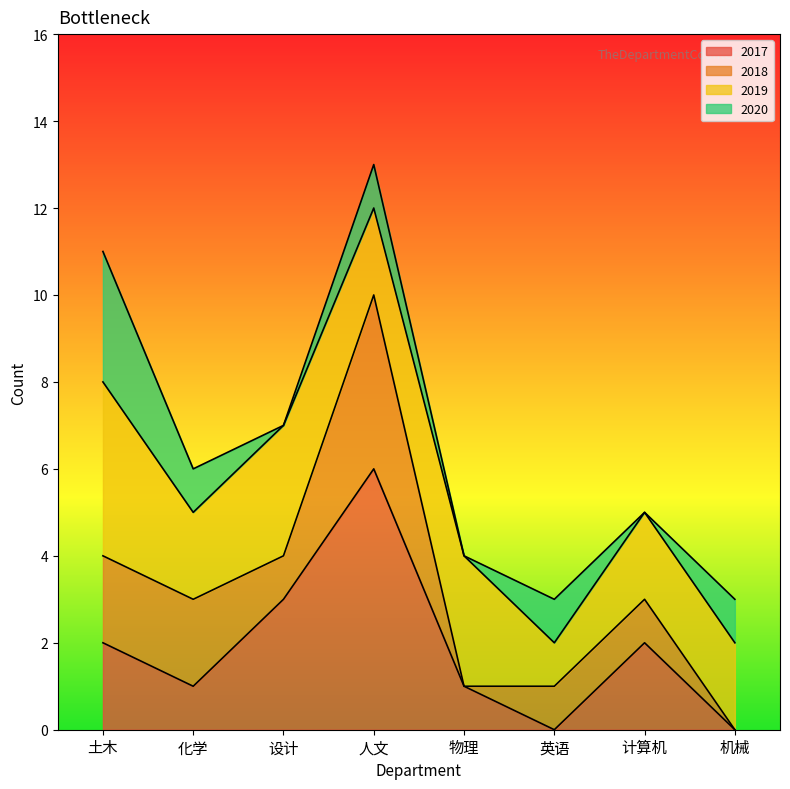

True or false: 2020 and 2017 cross at least once.

True